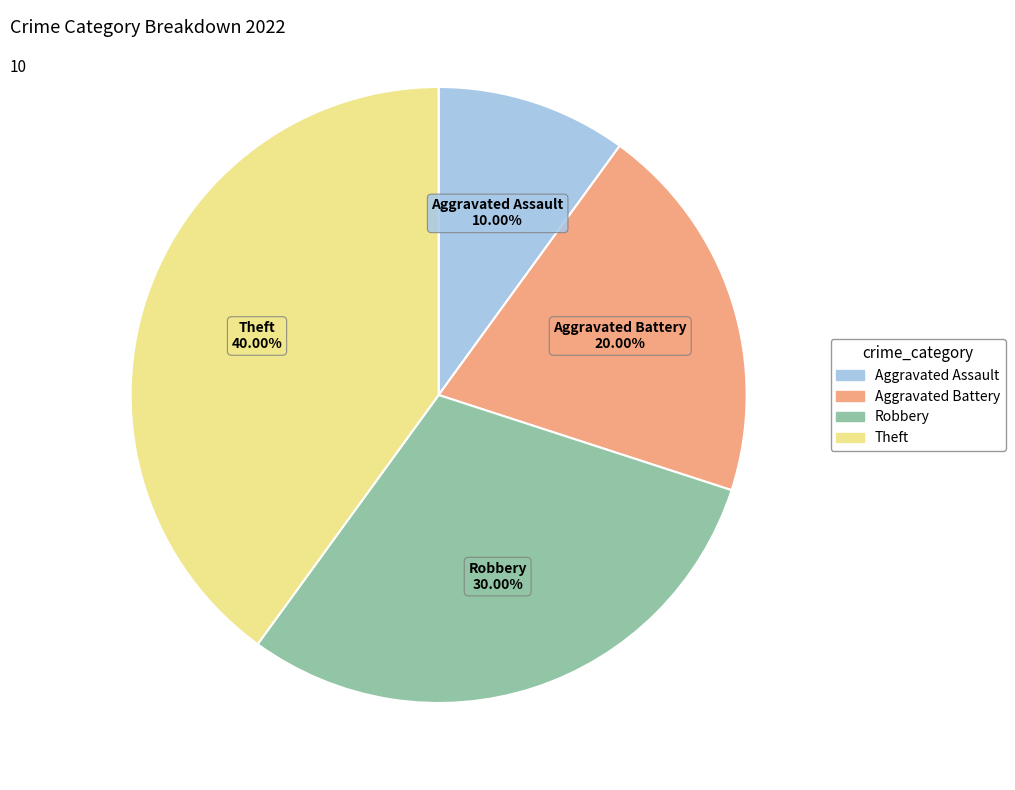

True or false: Aggravated Assault accounts for 1% of the total.

False